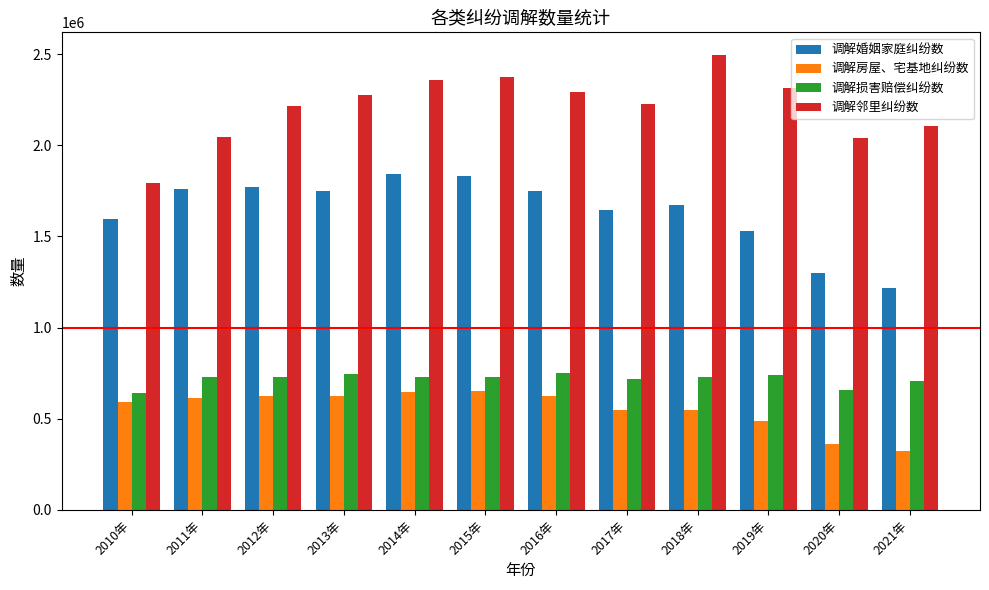

What is the sum of the 调解损害赔偿纠纷数 values at 2010年 and 2012年?

1374058